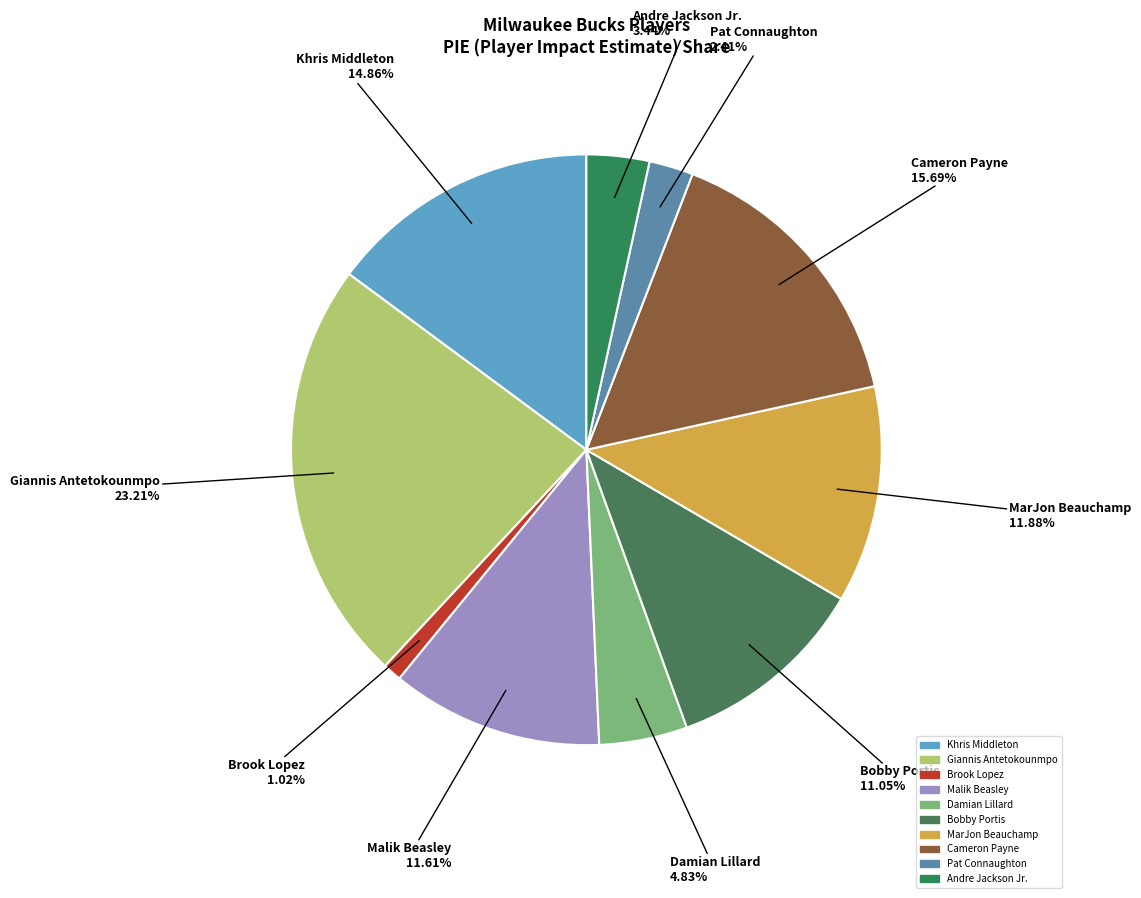

What percentage is the MarJon Beauchamp slice, to the nearest percent?

12%